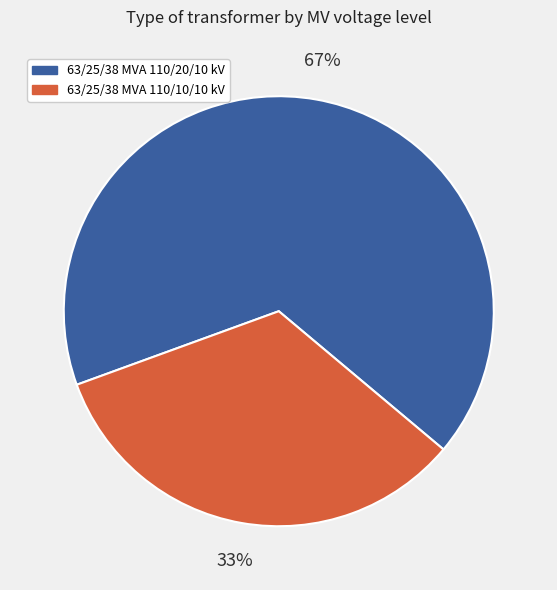

How many segments does this pie chart have?

2